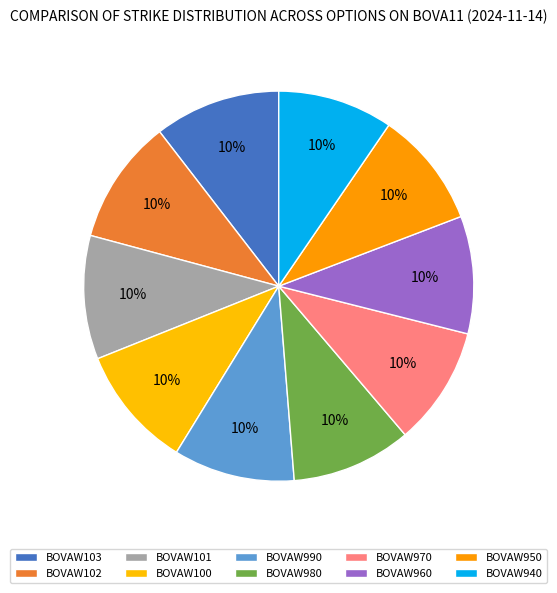

What is the smallest slice in the pie chart?

BOVAW940